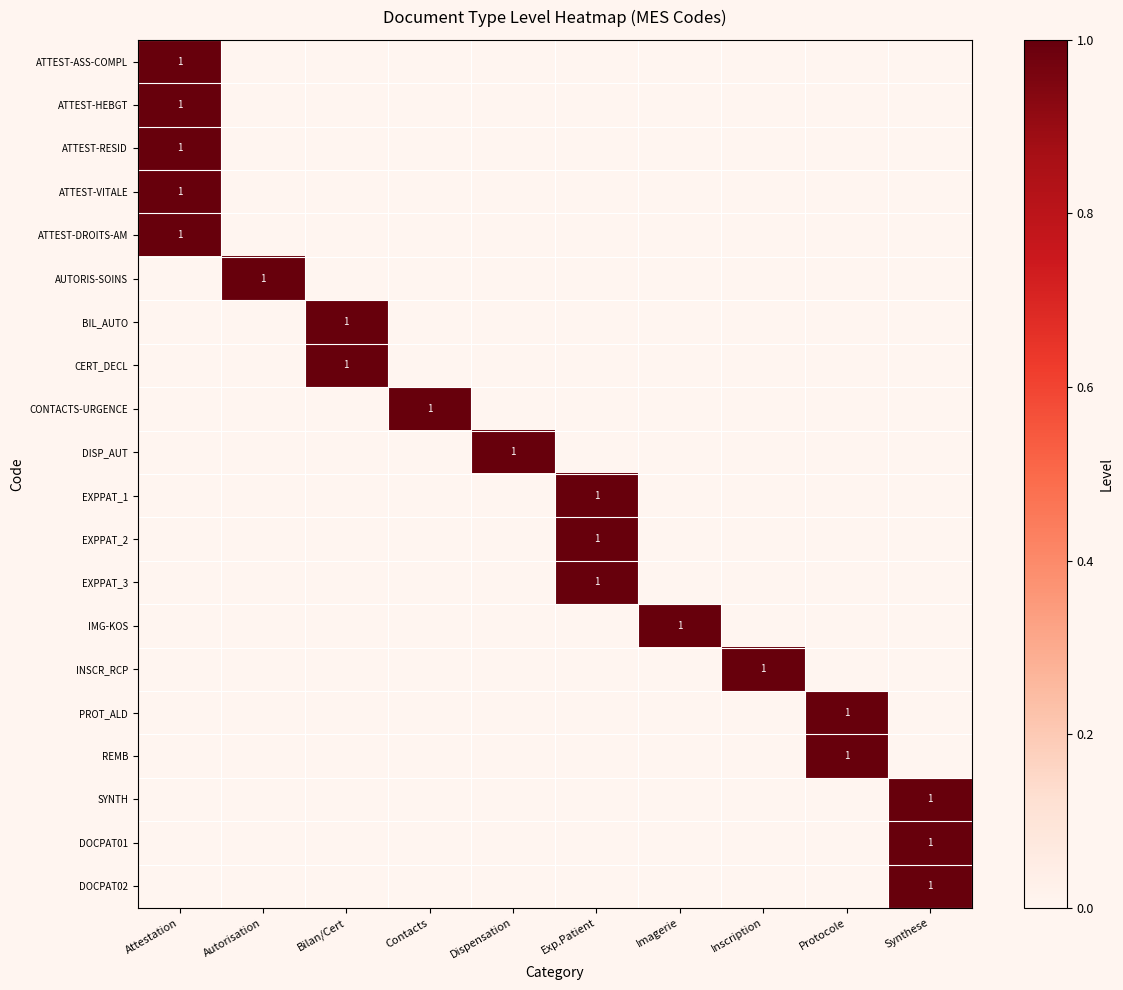

At how many categories does at least one series exceed 0?

10